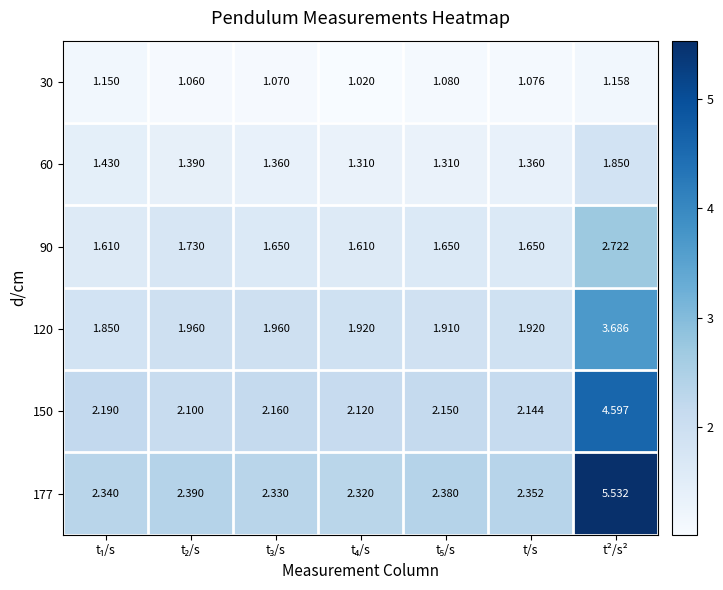

Which category has the highest value across all series?

t²/s²